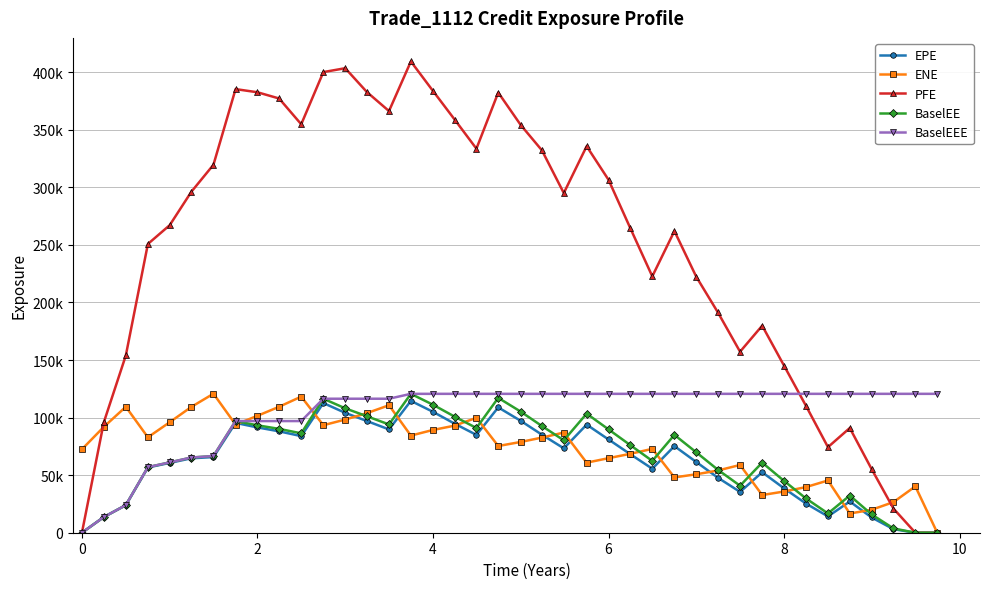

Which series has the largest range (max minus min)?

PFE